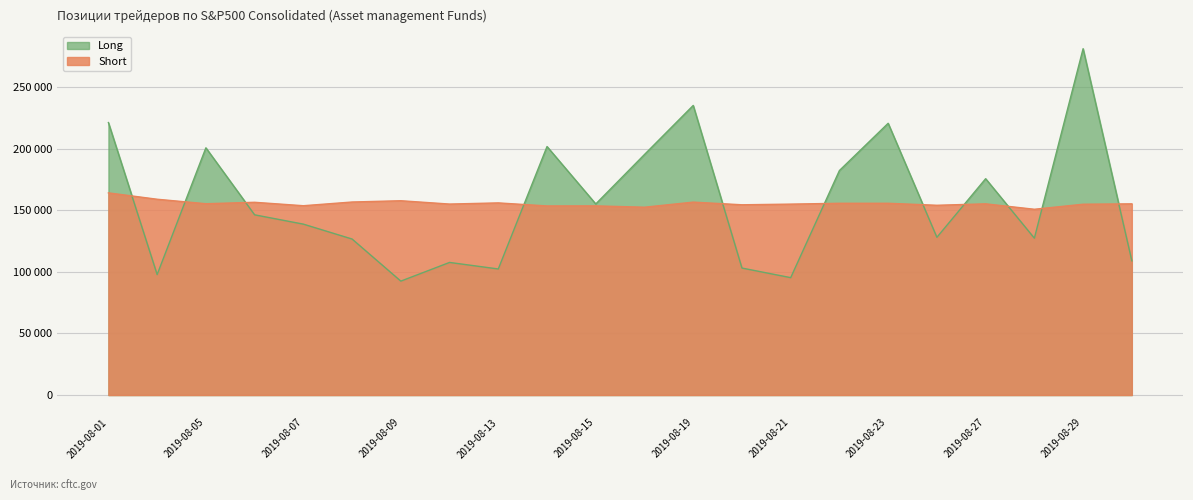

True or false: Long has more than 1 interior local peaks.

True